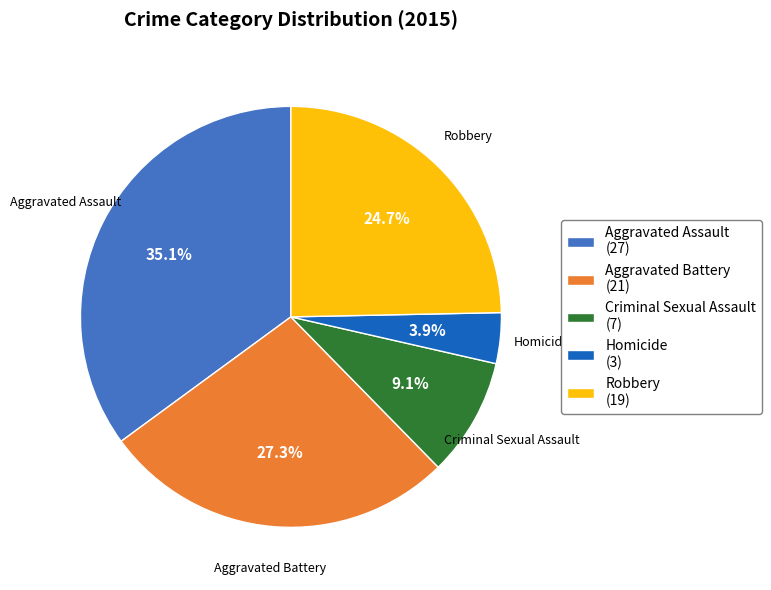

Does Aggravated Battery account for over 50% of the chart?

No